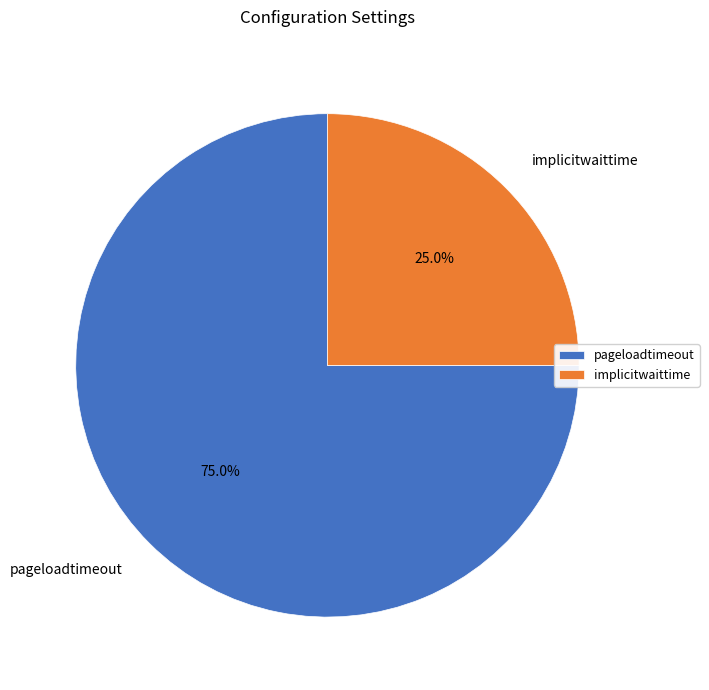

To the nearest percent, what is the difference between the pageloadtimeout and implicitwaittime slice percentages?

50%